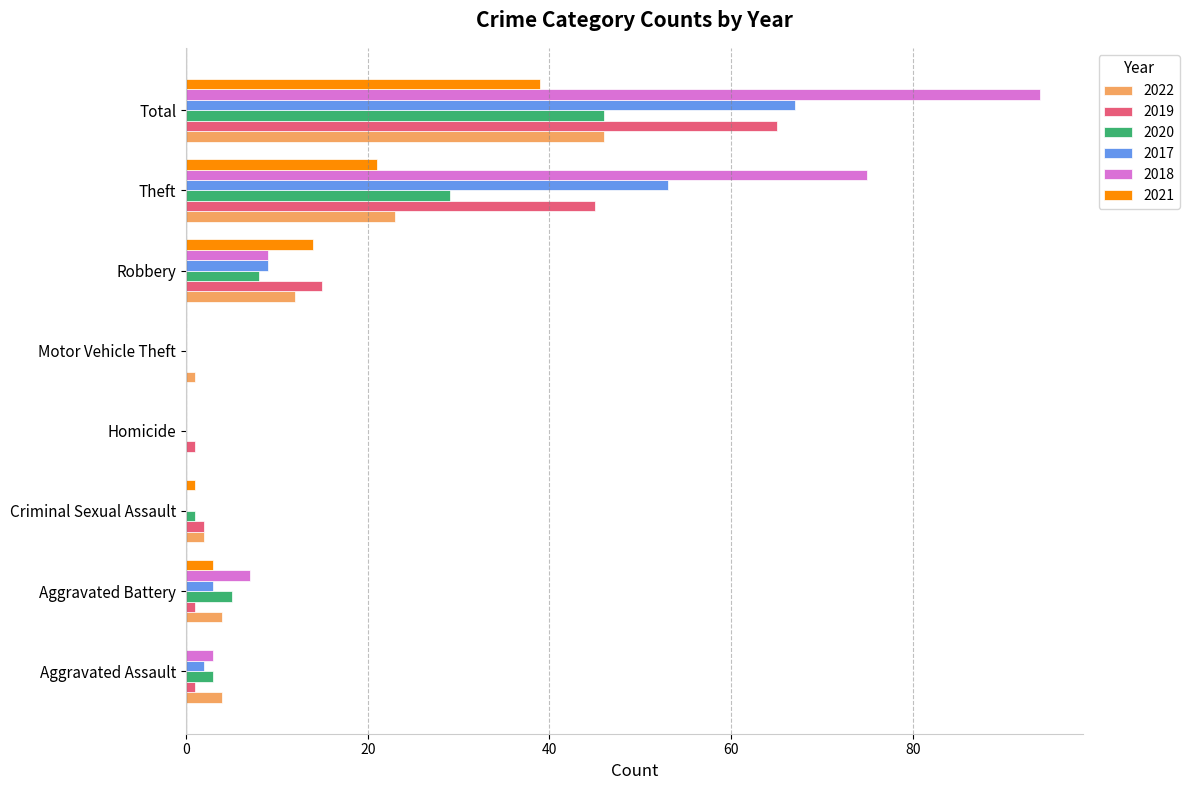

What is the greatest value displayed?

94